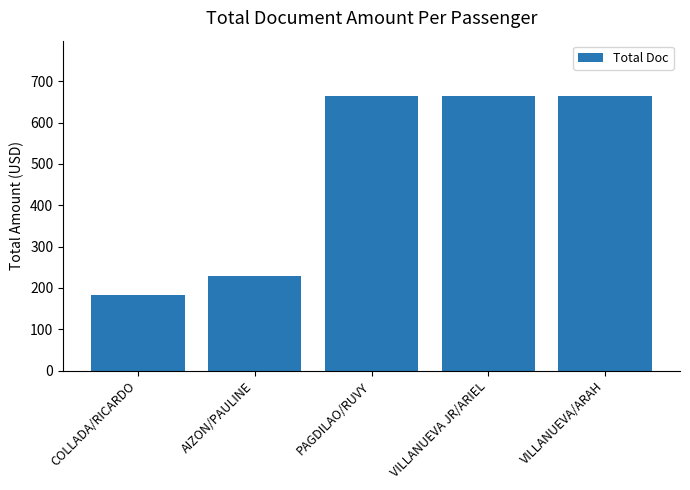

How many series are shown in this chart?

1